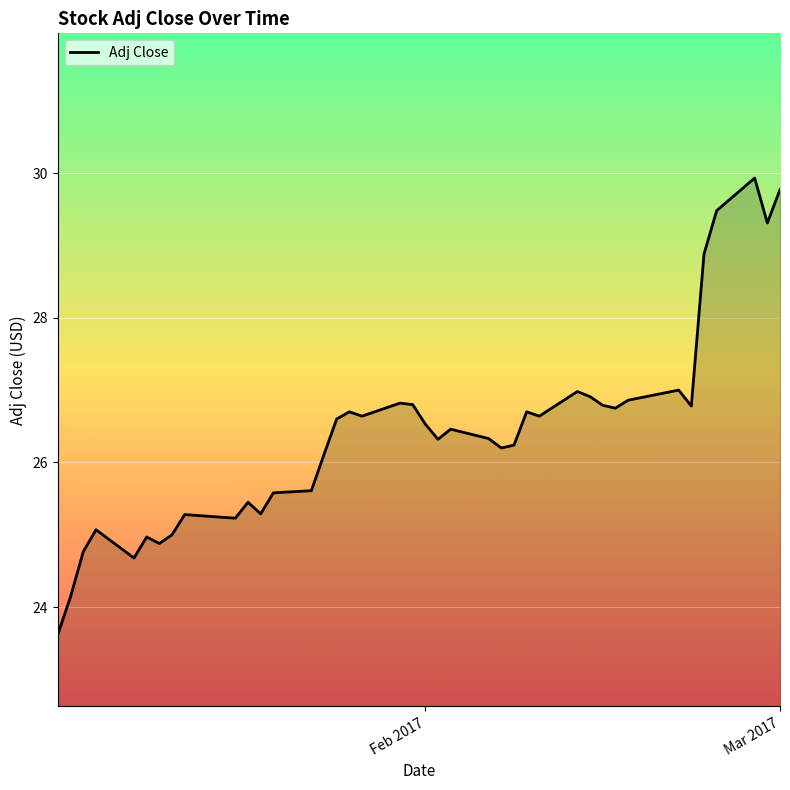

What is the minimum value shown in the chart?

23.6